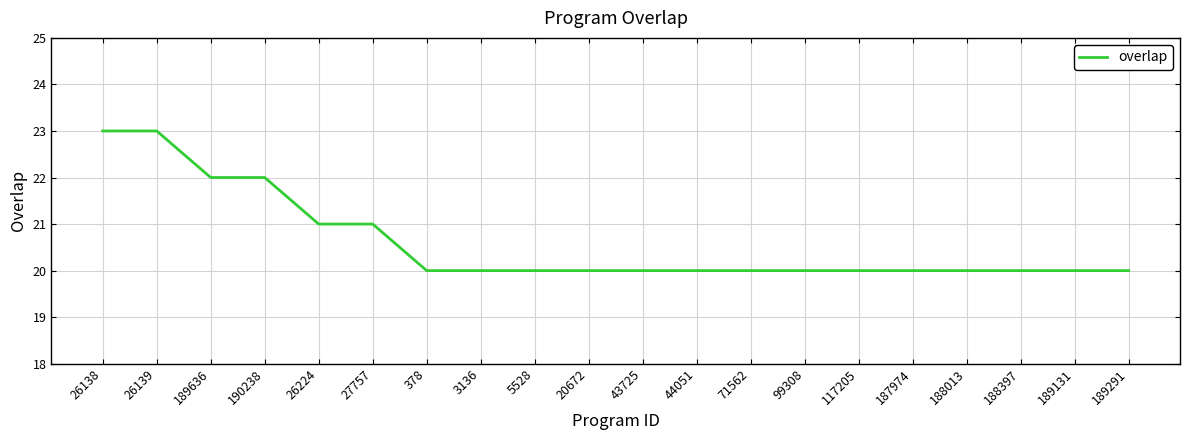

Reading left to right, extract all data points from this chart.

26138=23	26139=23	189636=22	190238=22	26224=21	27757=21	378=20	3136=20	5528=20	20672=20	43725=20	44051=20	71562=20	99308=20	117205=20	187974=20	188013=20	188397=20	189131=20	189291=20